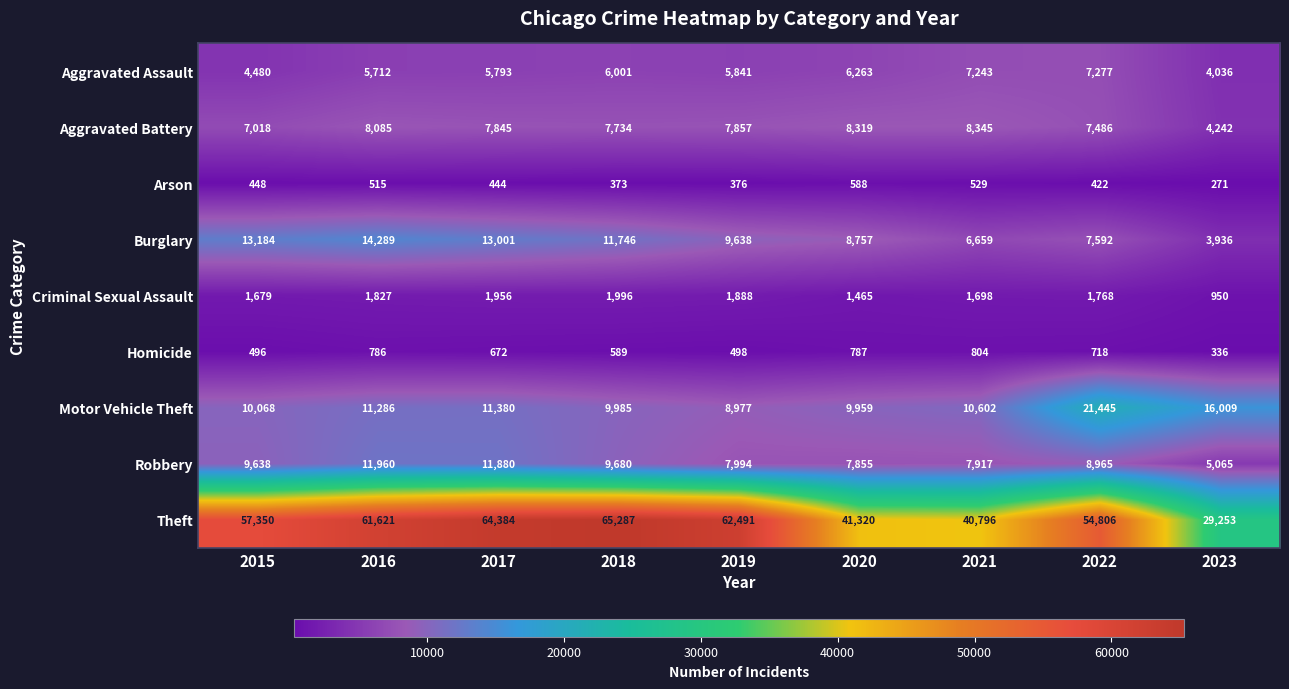

Which series has the largest total across all categories?

Theft